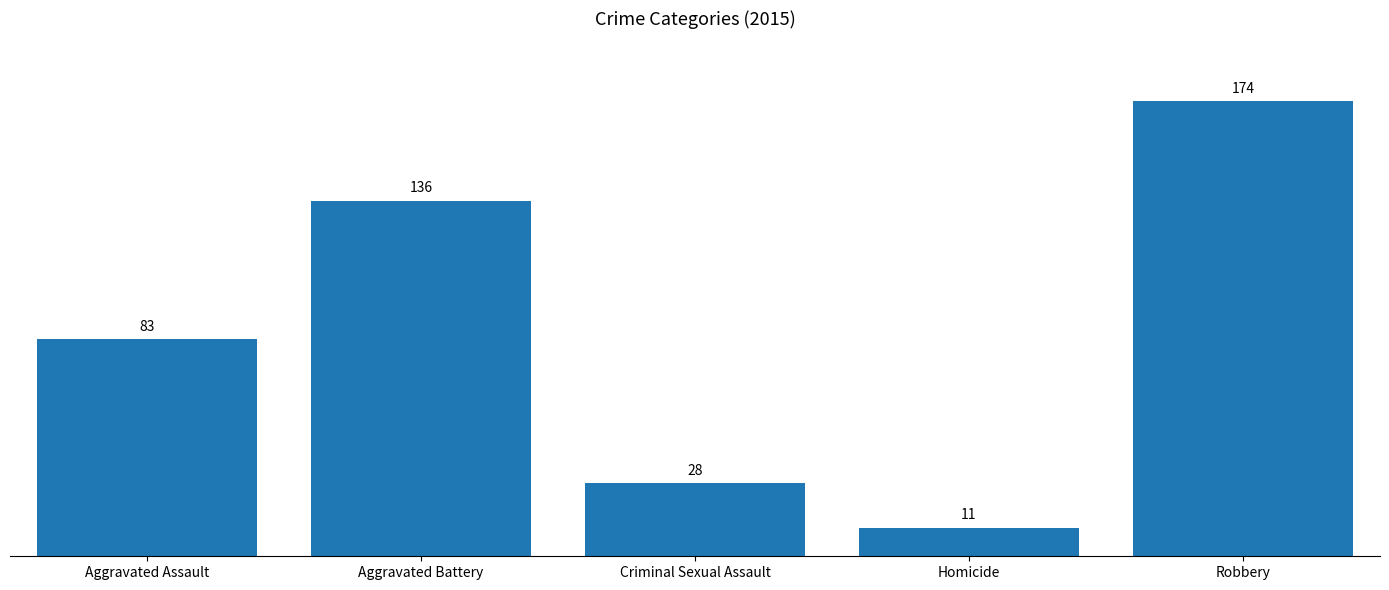

What is the sum of the values at Robbery and Homicide?

185